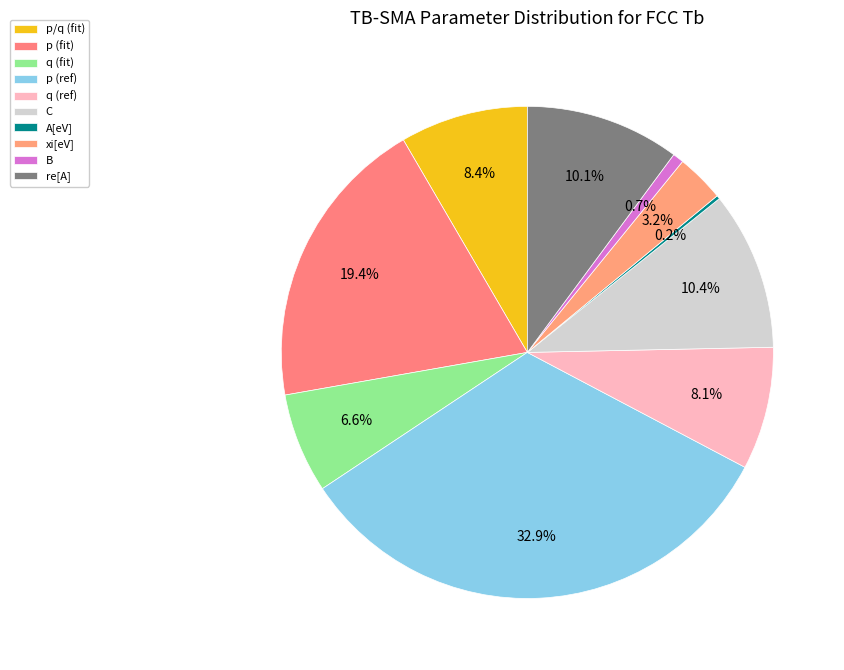

Count the number of slices in the pie.

10